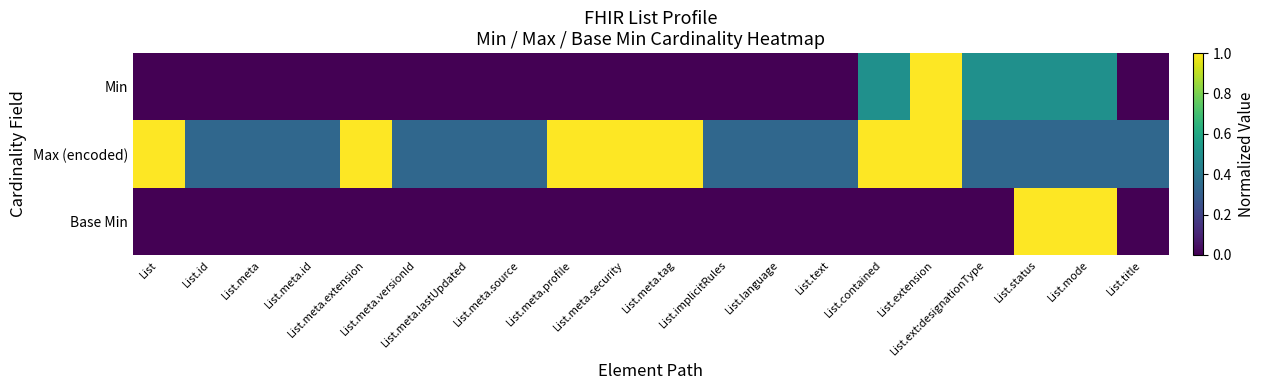

At how many categories does at least one series exceed 0?

20